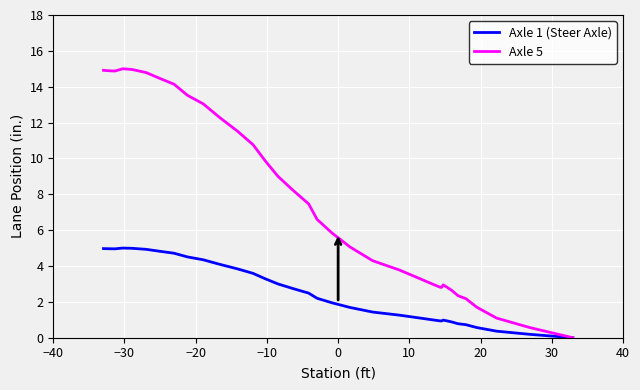

True or false: Axle 5 and Axle 1 (Steer Axle) intersect in this chart.

False